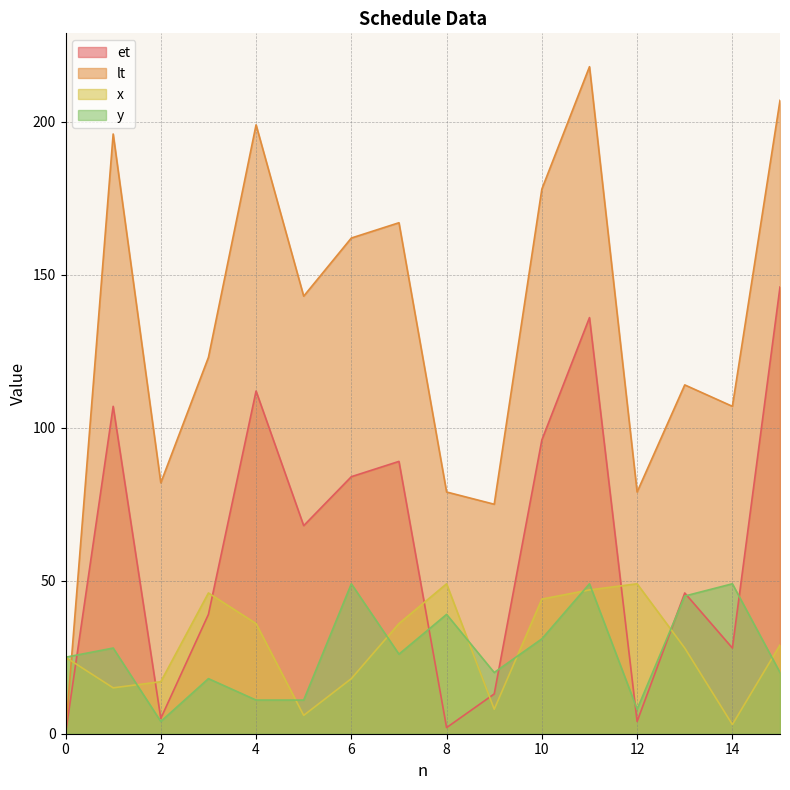

How many series are shown in this chart?

4